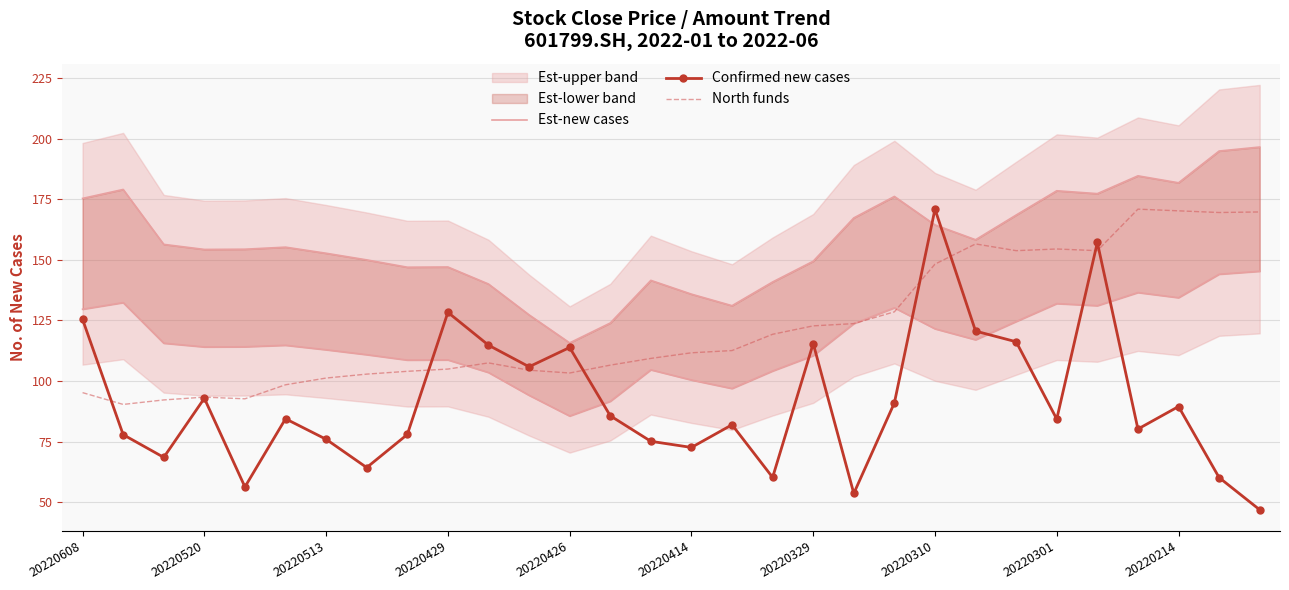

Is the value of North funds at 20220310 greater than the value of Confirmed new cases at 20220329?

Yes